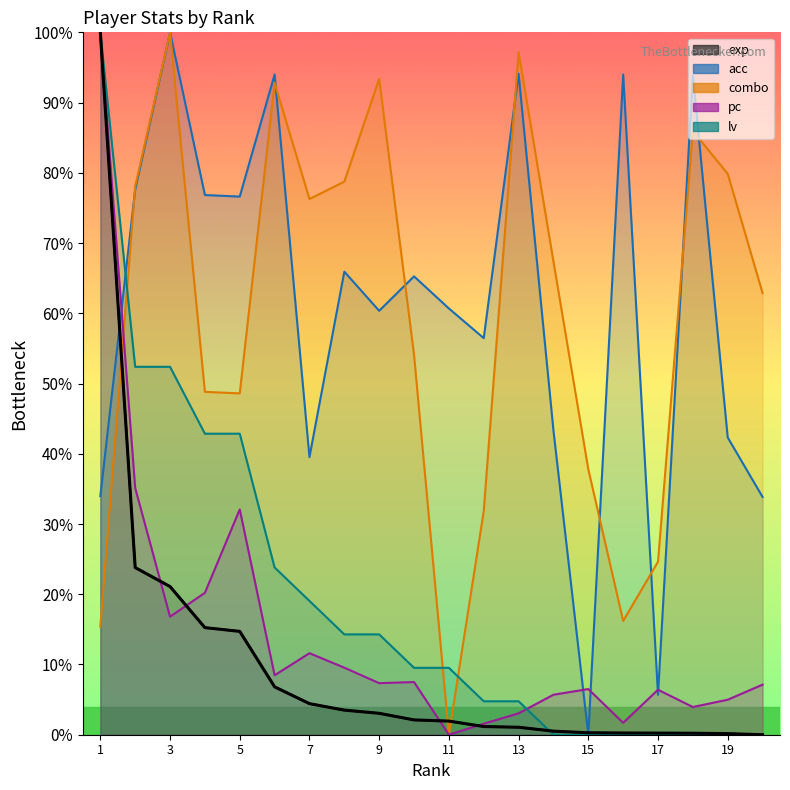

At 10, list the series in order from largest to smallest.

acc, combo, lv, pc, exp